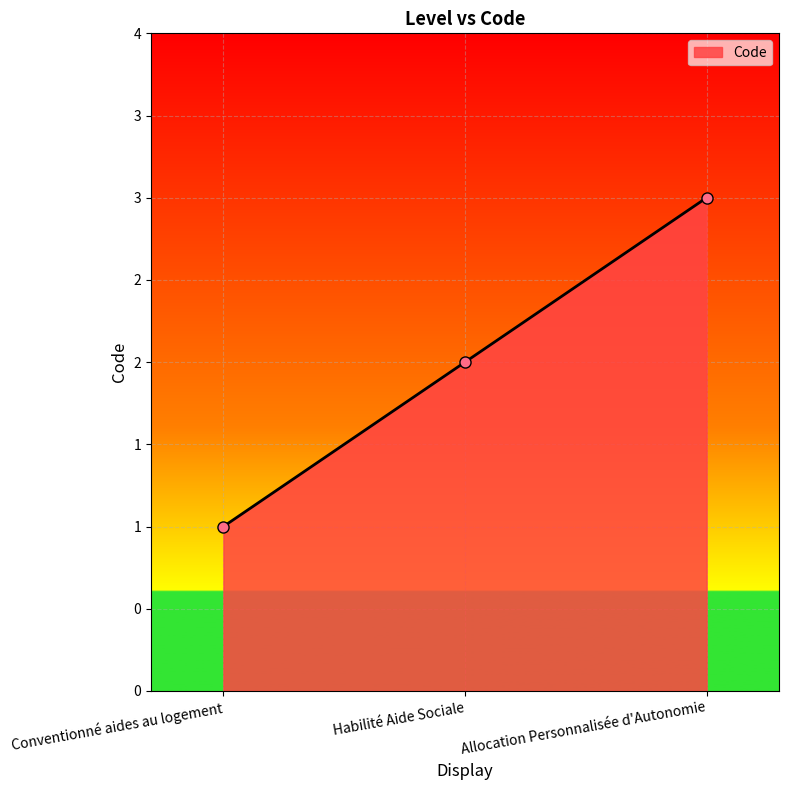

At which label does the data first exceed 2?

Allocation Personnalisée d'Autonomie